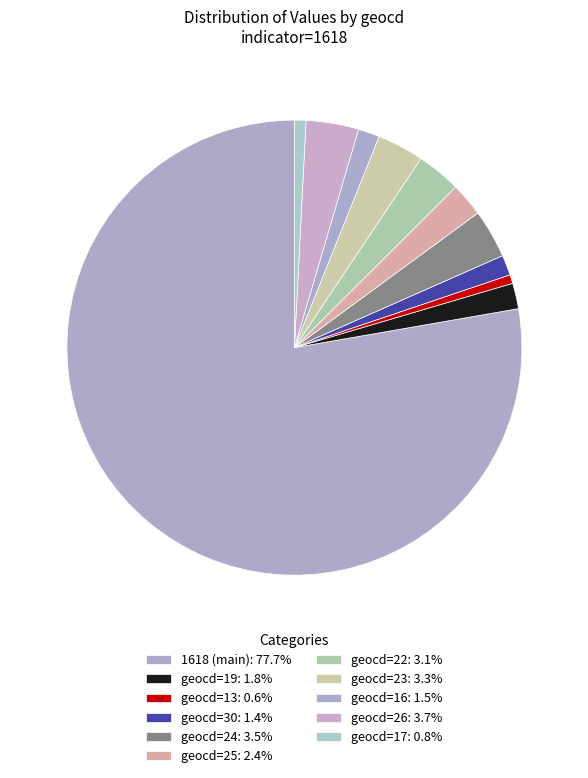

Count the number of slices in the pie.

11